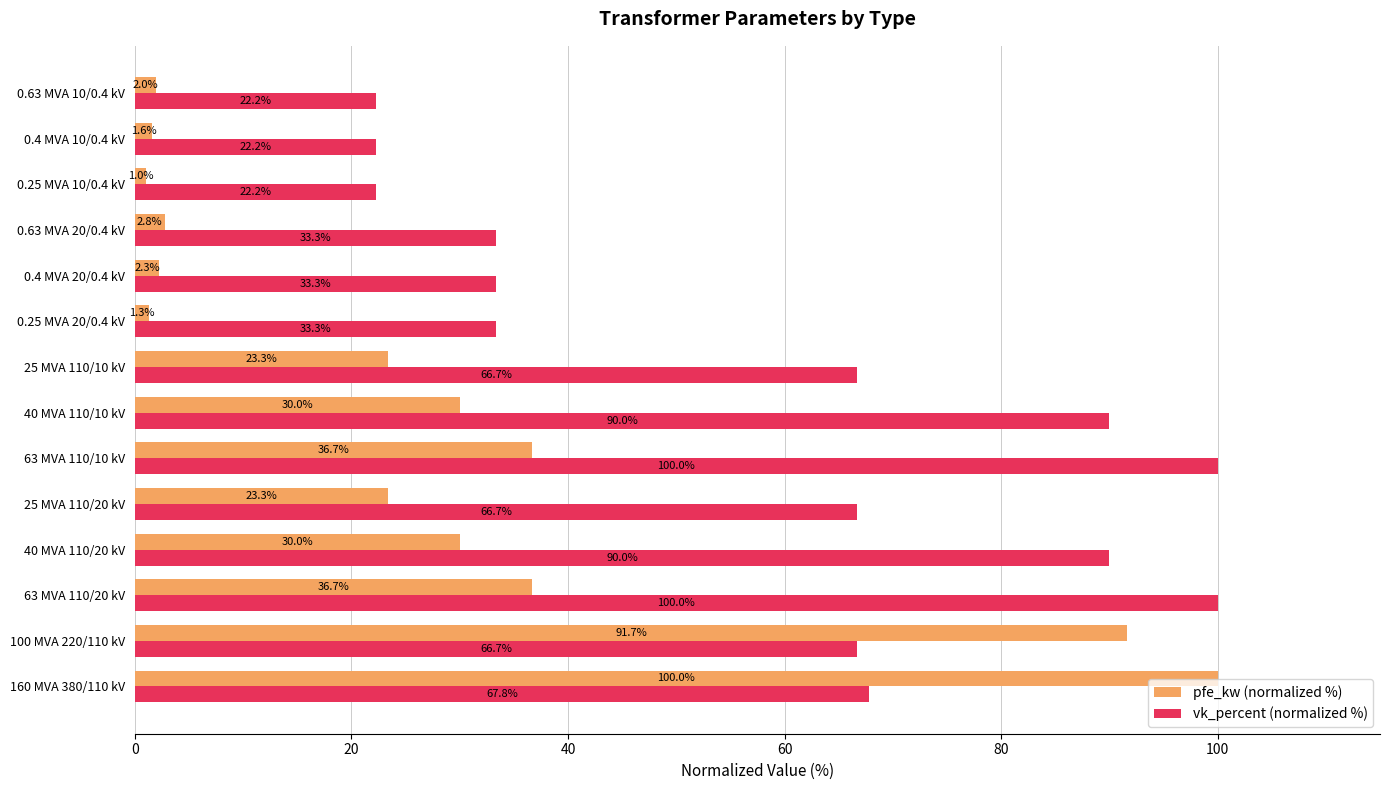

At 0.63 MVA 20/0.4 kV, list the series in order from largest to smallest.

vk_percent (normalized %), pfe_kw (normalized %)